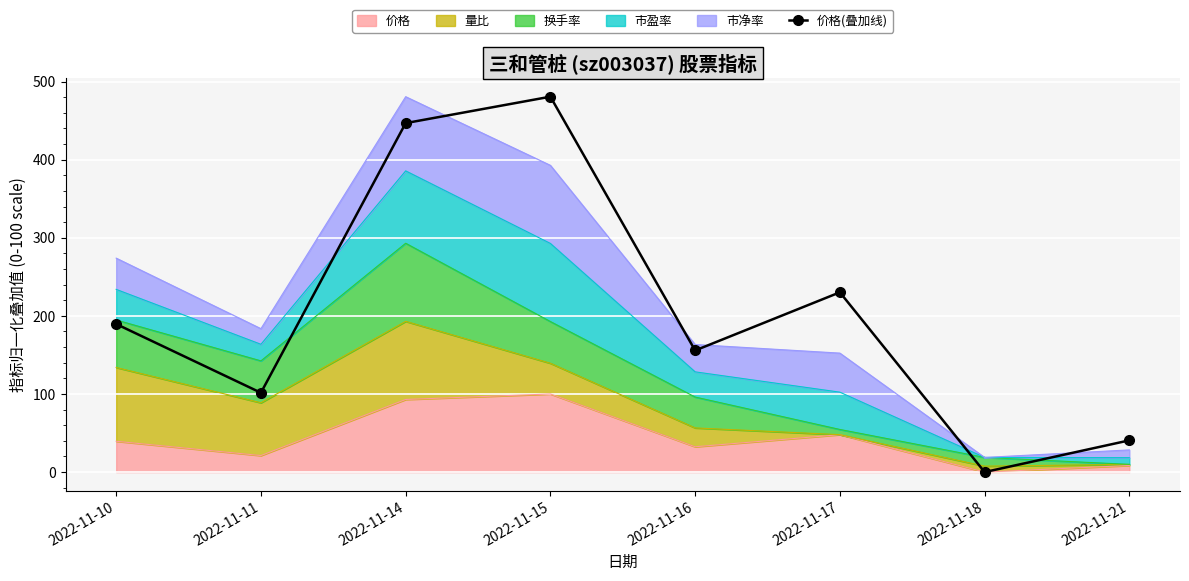

Reading left to right, what are all the values shown in this chart?

2022-11-10=189.5	2022-11-11=101.5	2022-11-14=446.8	2022-11-15=480.6	2022-11-16=155.7	2022-11-17=230.2	2022-11-18=0.0	2022-11-21=40.6